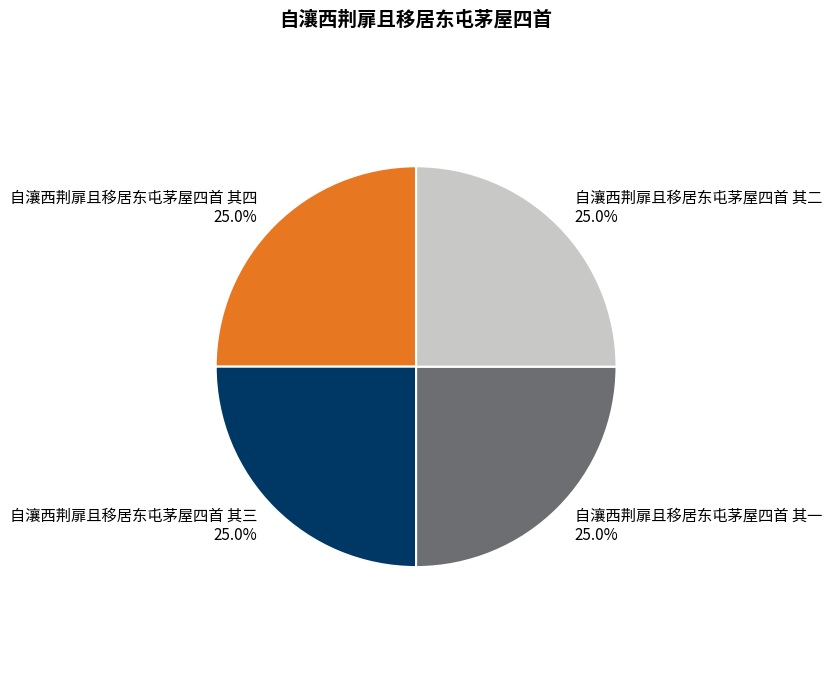

What is the ratio of the value at 自瀼西荆扉且移居东屯茅屋四首 其四 to the value at 自瀼西荆扉且移居东屯茅屋四首 其一?

1.0